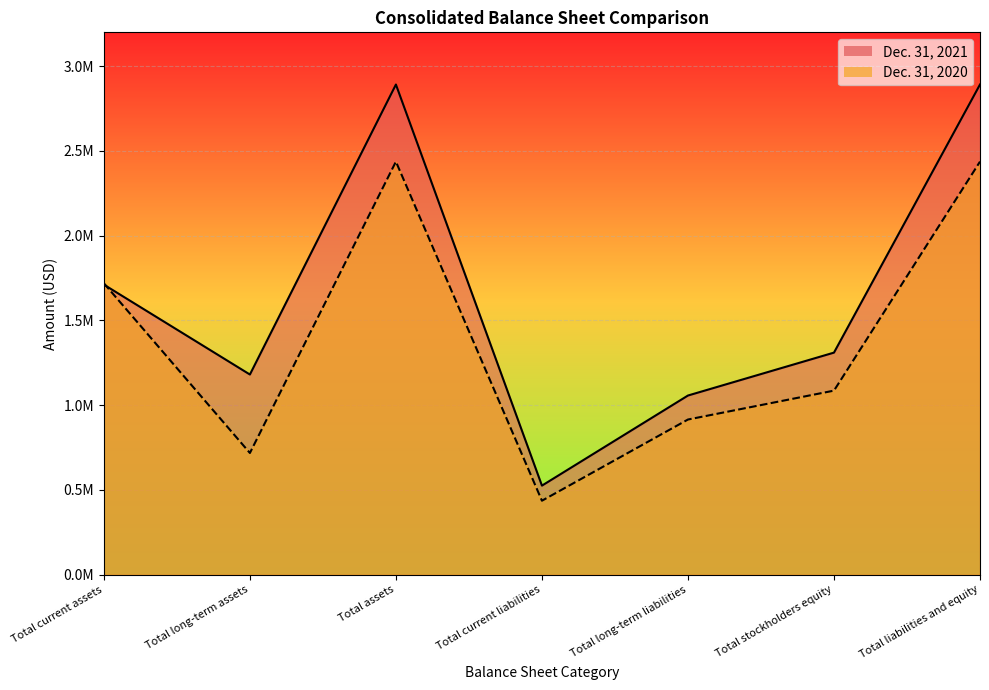

Where is the first local maximum for Dec. 31, 2020?

Total assets